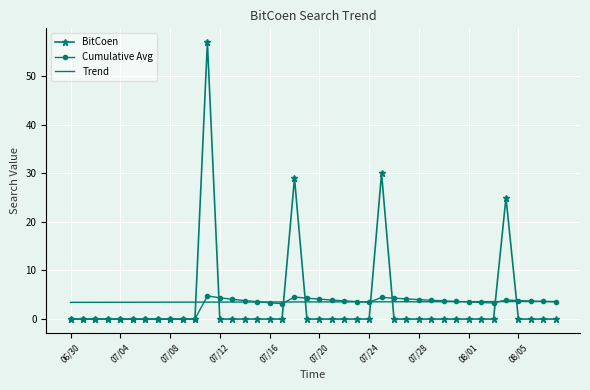

In BitCoen, how many points are higher than both neighbors (excluding endpoints)?

4